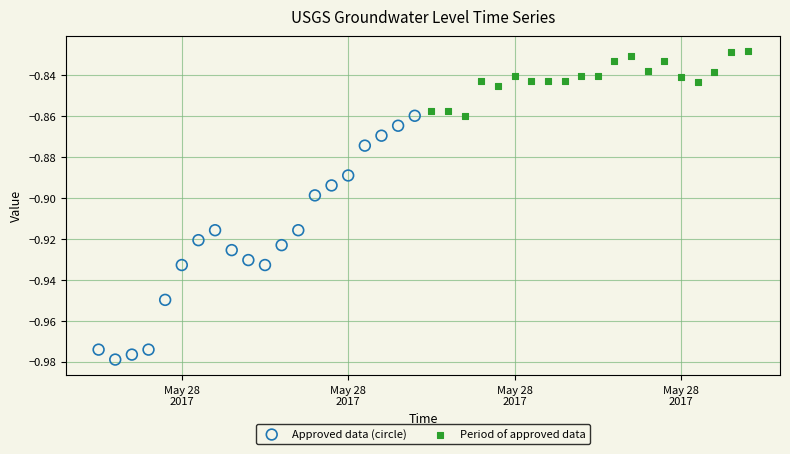

Which series reaches the minimum Y coordinate?

Approved data (circle)